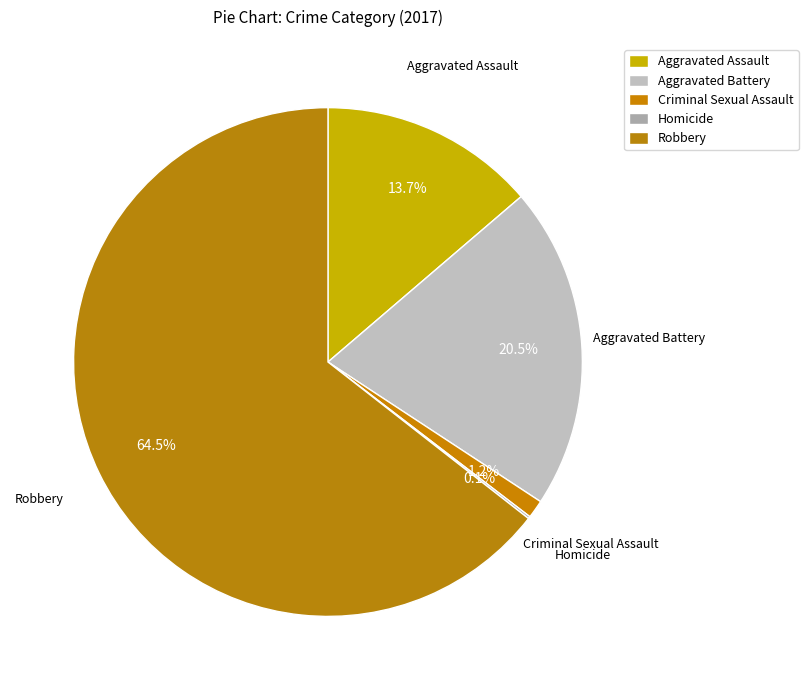

Rank the categories by value from highest to lowest.

Robbery, Aggravated Battery, Aggravated Assault, Criminal Sexual Assault, Homicide